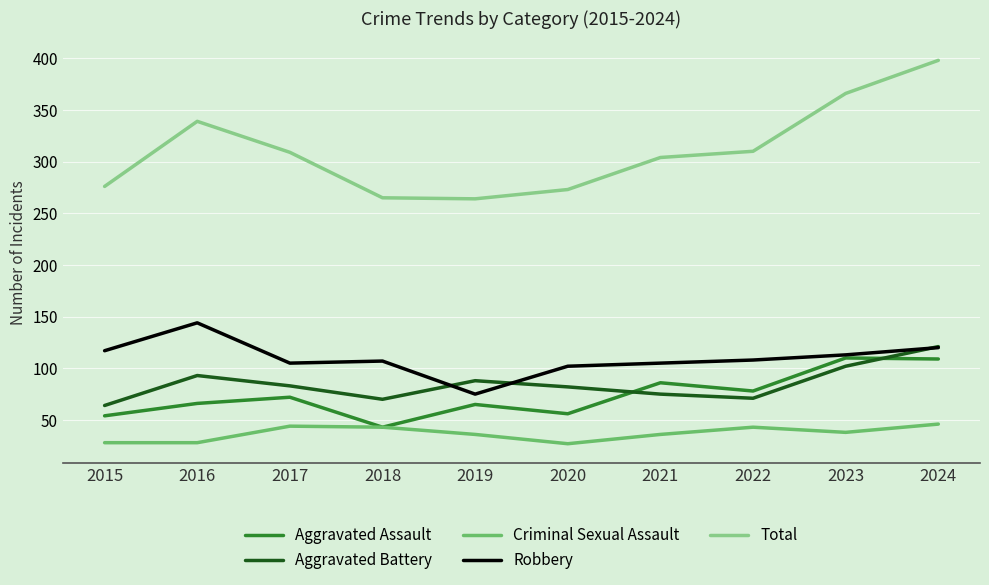

Which series has the largest range (max minus min)?

Total